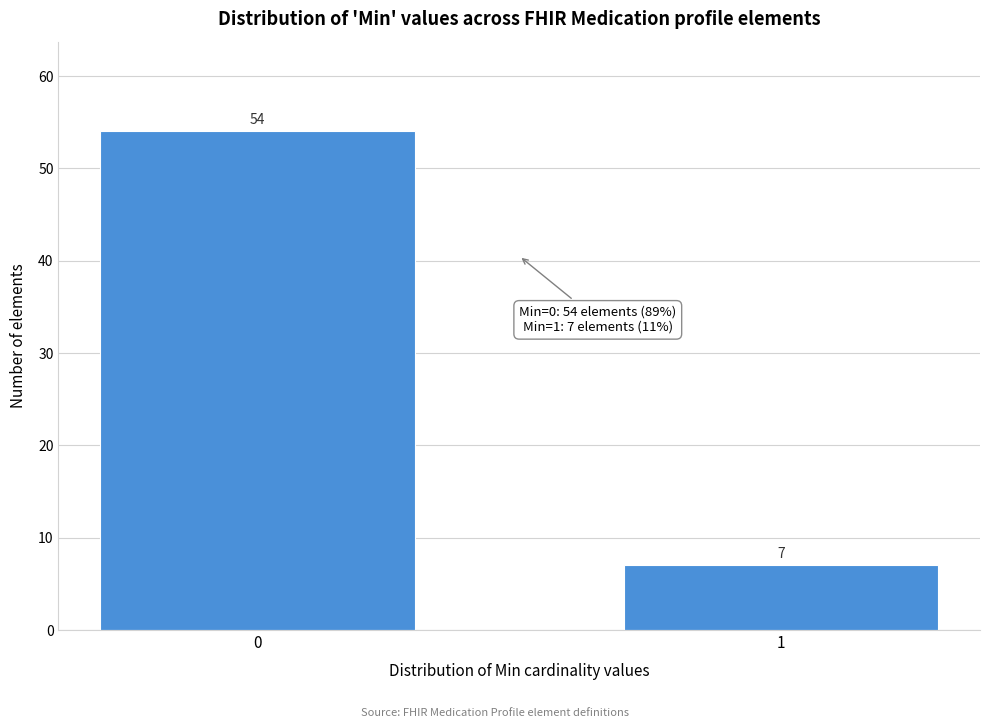

Reading left to right, list all the values displayed in this chart.

0=54	1=7